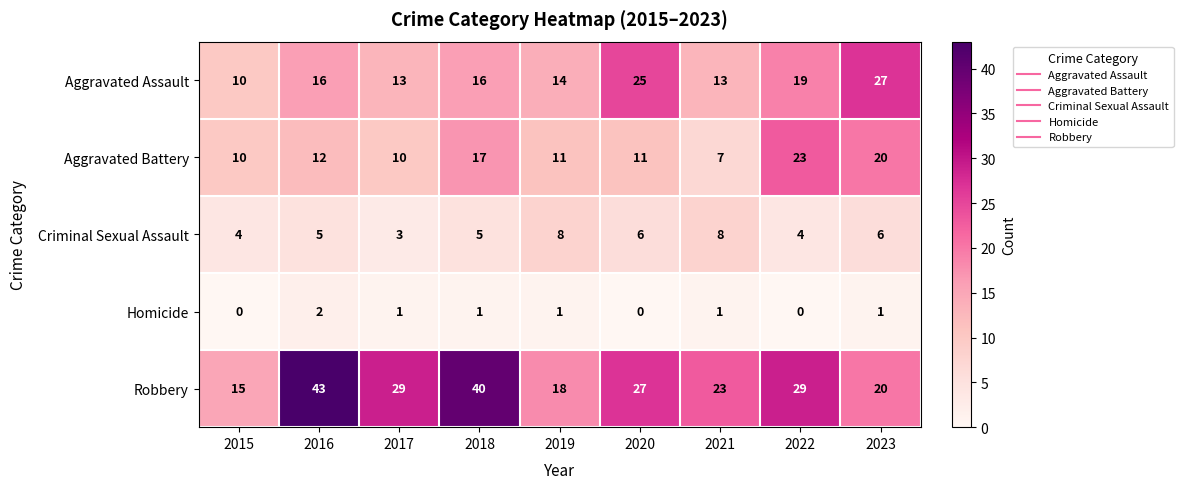

What is the lowest value of the Aggravated Battery series?

7